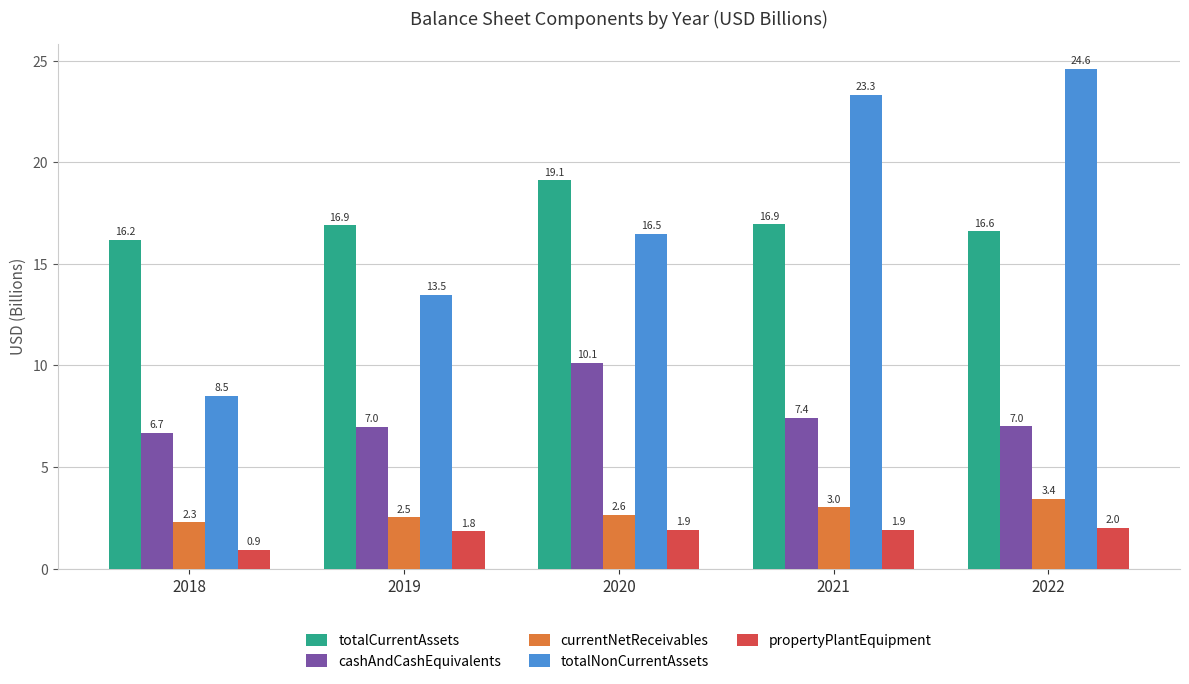

What is the value of the cashAndCashEquivalents bar at the 4th from the left?

7.4